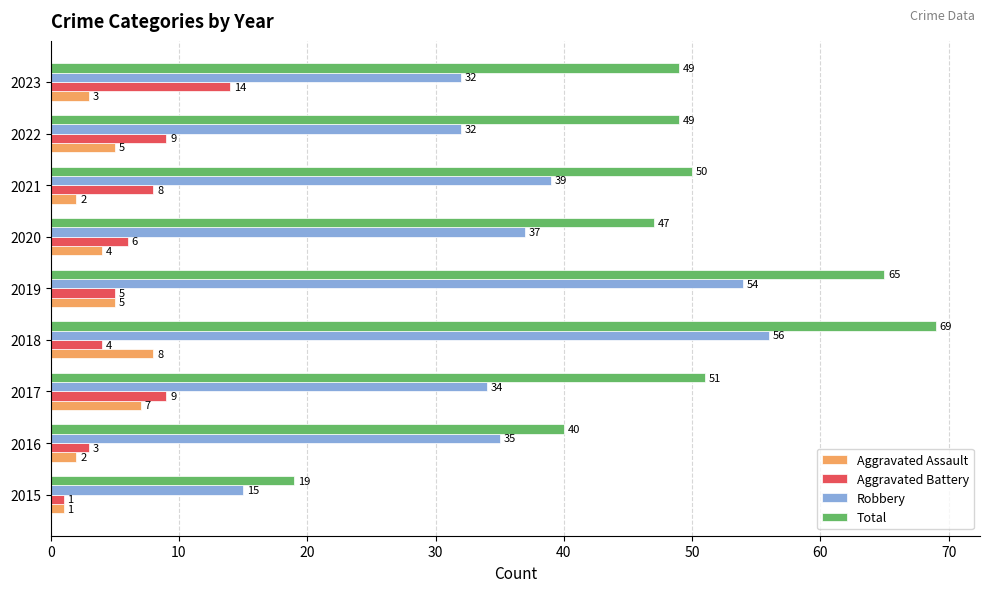

How many distinct data groups are displayed?

4